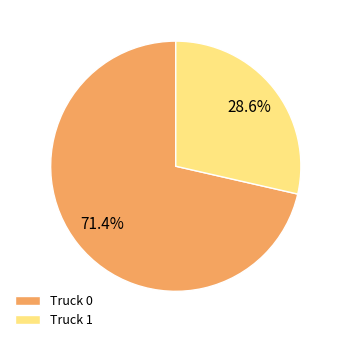

Between Truck 0 and Truck 1, which is larger?

Truck 0